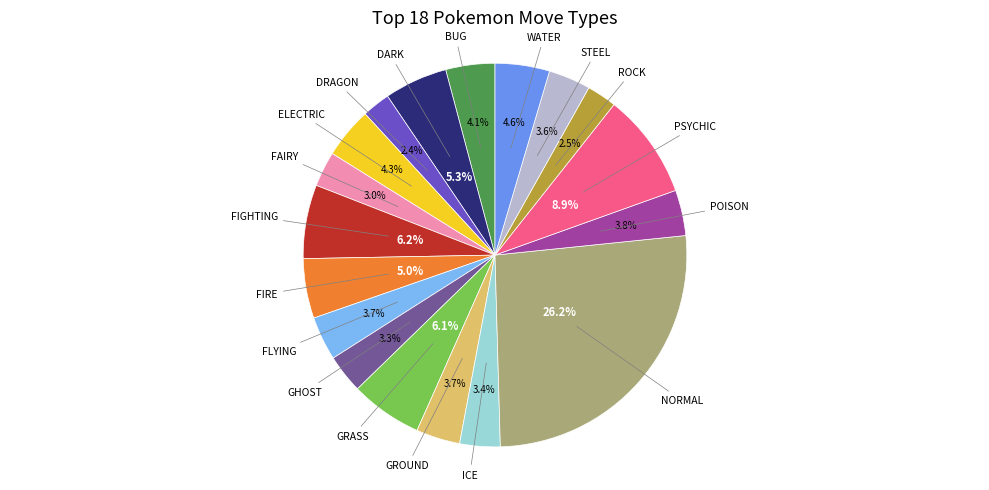

Is there any slice that represents more than half of the pie?

No